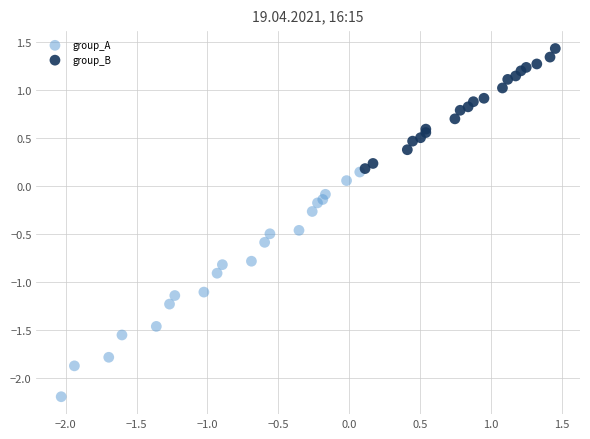

Which series contains the highest Y value?

group_B